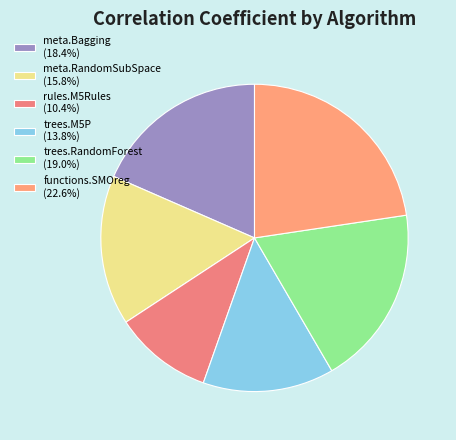

To the nearest percent, what portion does trees.M5P represent?

14%